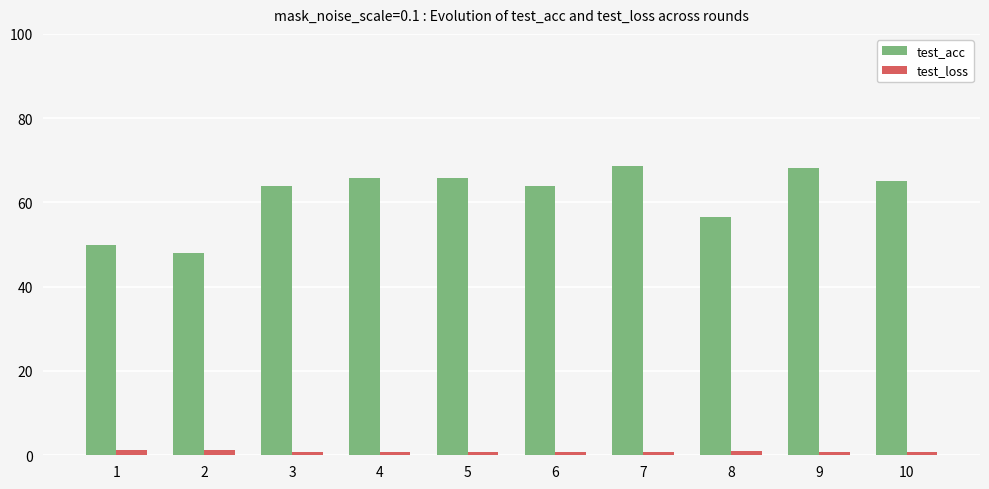

How many distinct data groups are displayed?

2